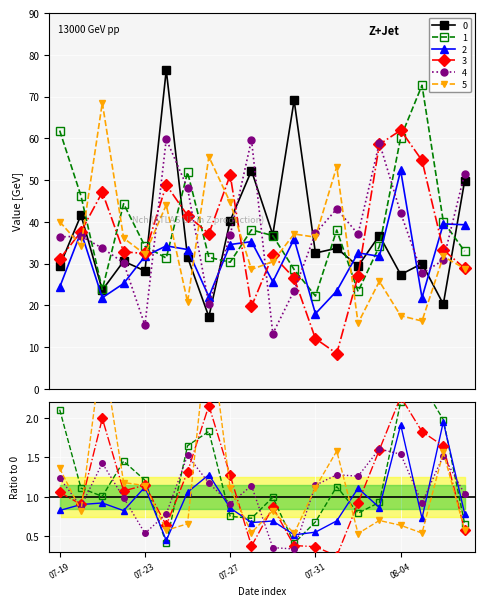

What is the total value across all series at 2016-08-06?

195.7